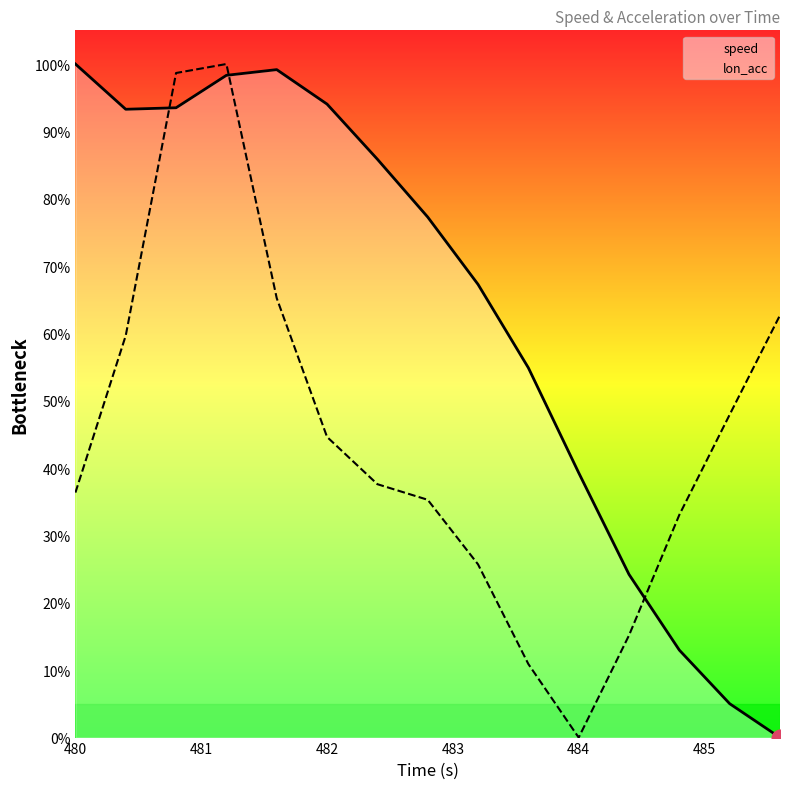

Rank the series by their average value, from highest to lowest.

speed, lon_acc